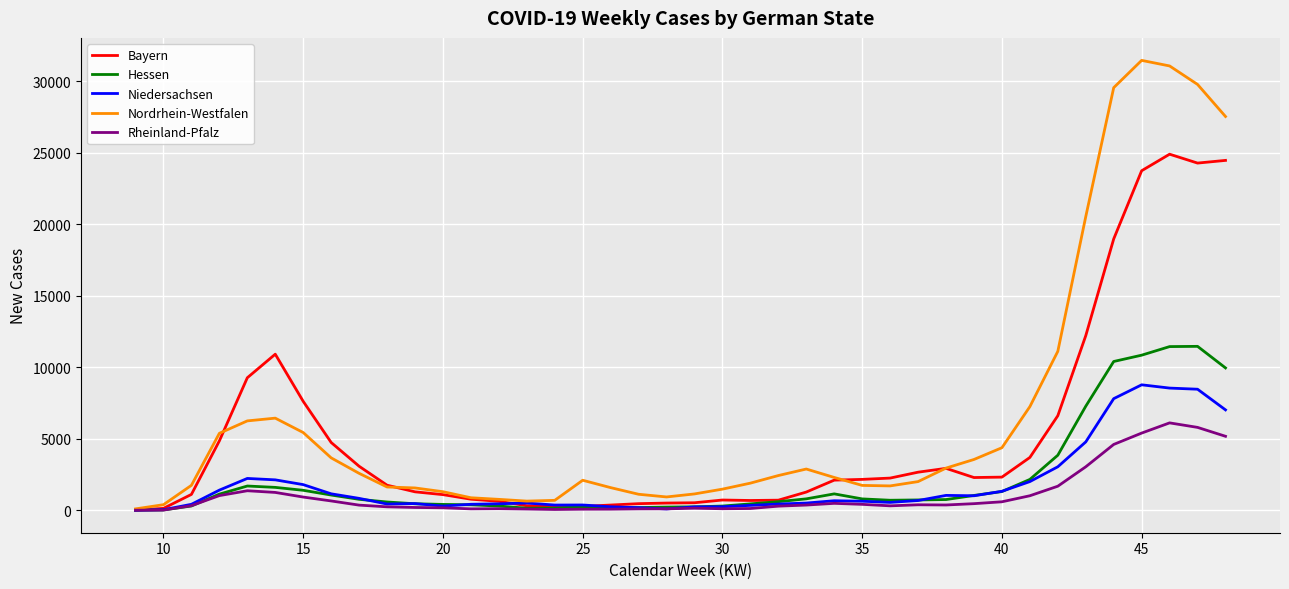

Which series ends up on top after the final intersection of Rheinland-Pfalz and Niedersachsen?

Niedersachsen